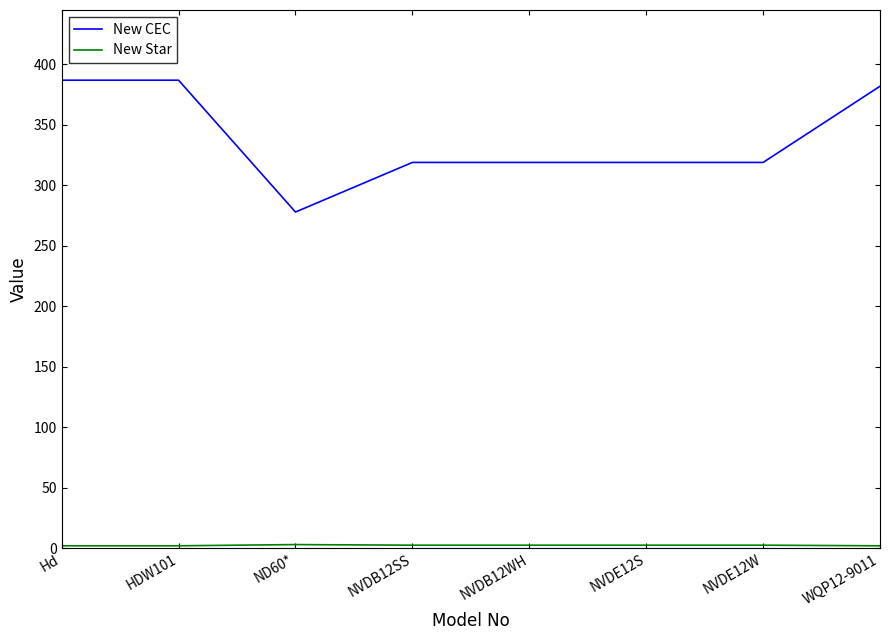

Which series has the widest spread of values?

New CEC